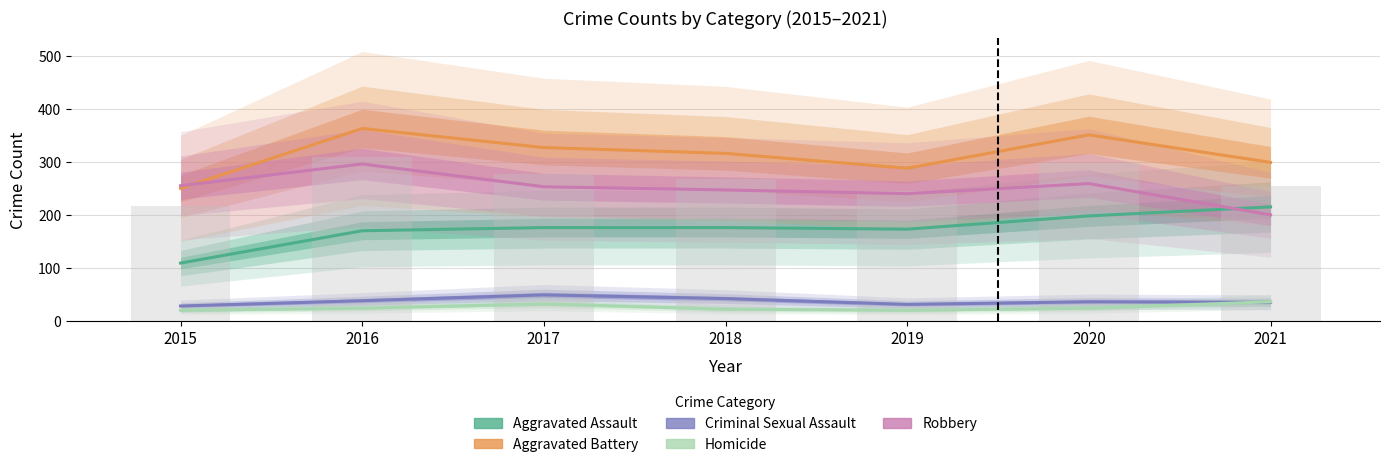

What is the value of the Homicide bar at the 2nd from the left?

24